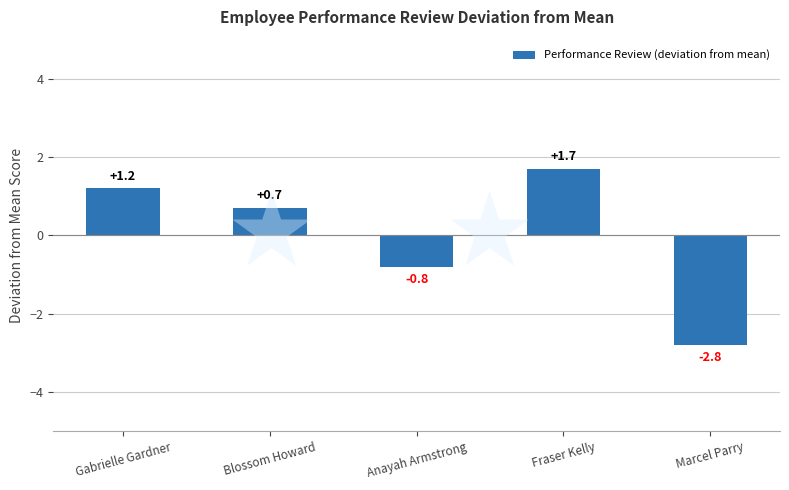

The chart shows a value of 1.7 at Fraser Kelly. True or false?

True